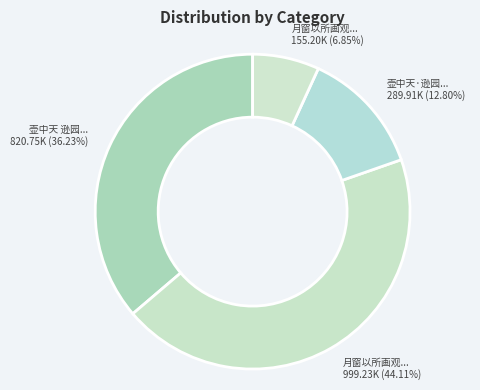

Is there any slice that represents more than half of the pie?

No